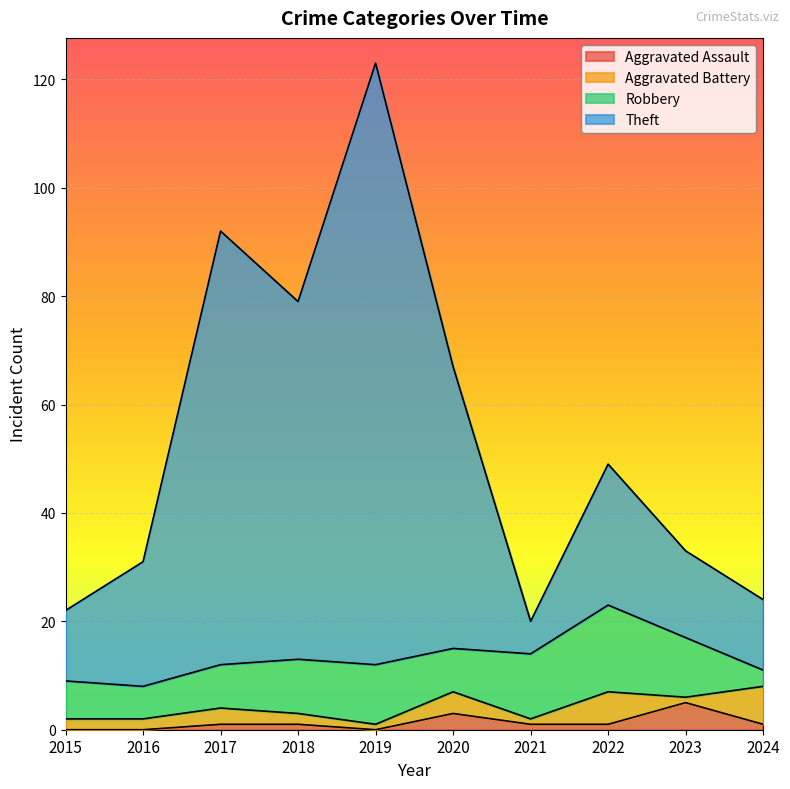

At which category is the sum across all series the highest?

2019